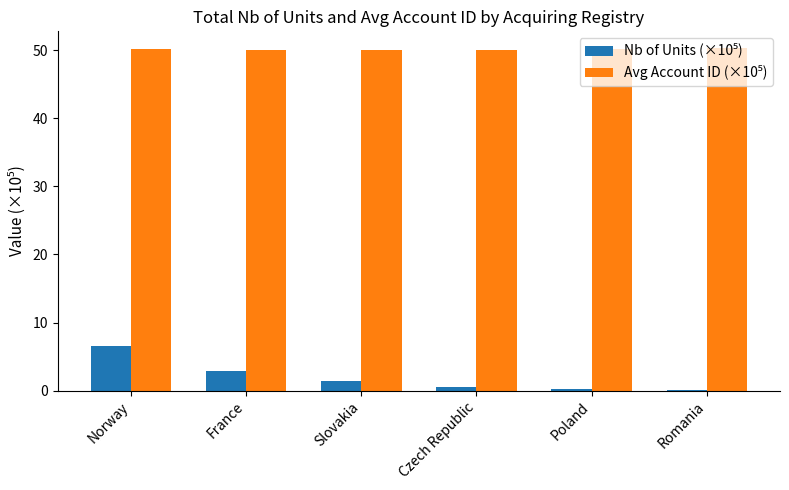

What is the total value across all series at Norway?

56.7